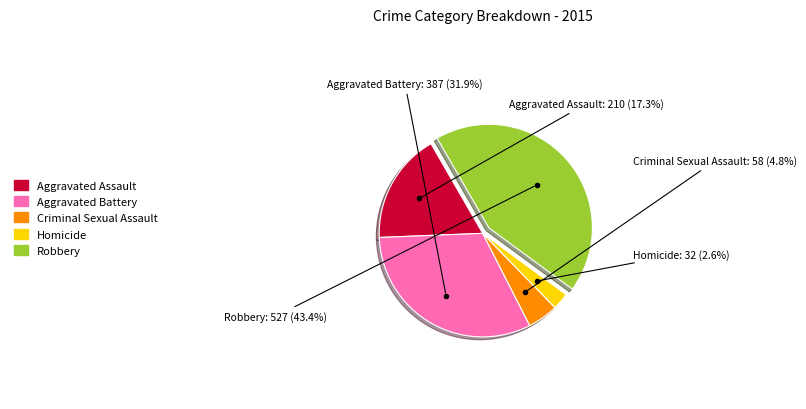

To the nearest percent, what is the difference between the Criminal Sexual Assault and Robbery slice percentages?

39%